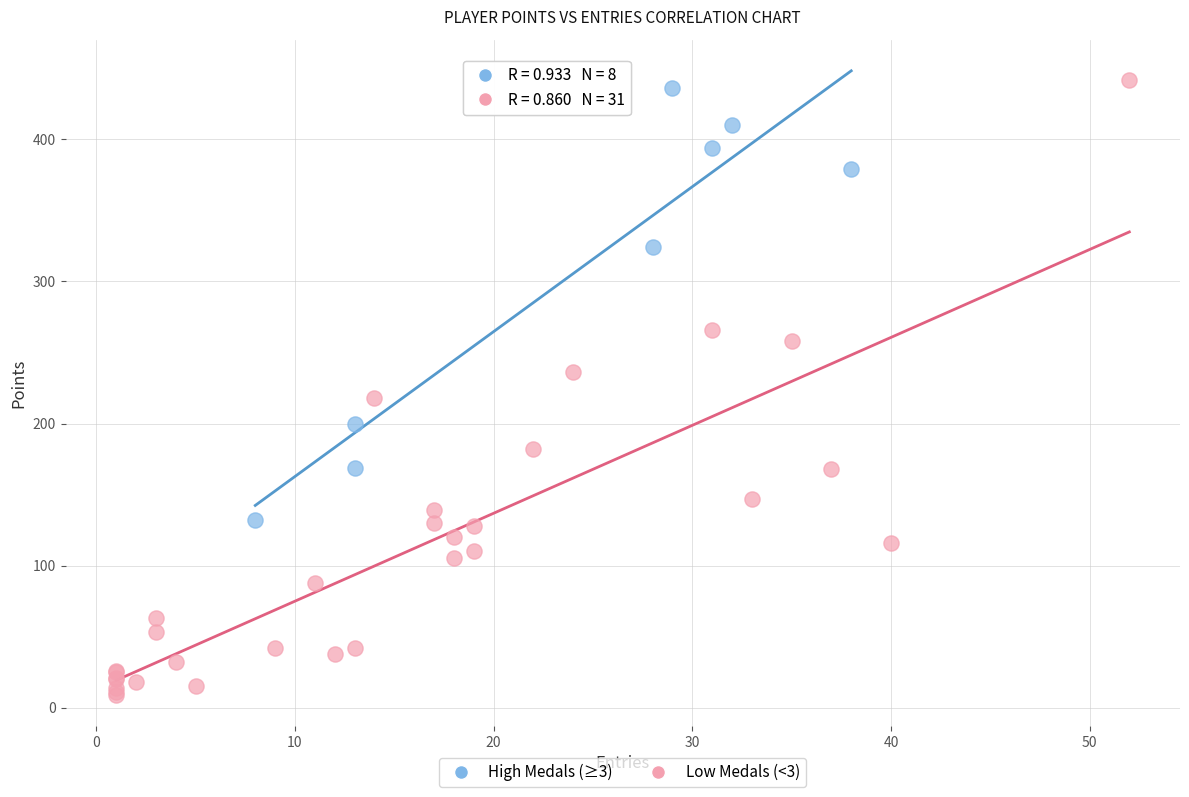

What are all the series names shown in the legend?

High Medals (≥3), Low Medals (<3)